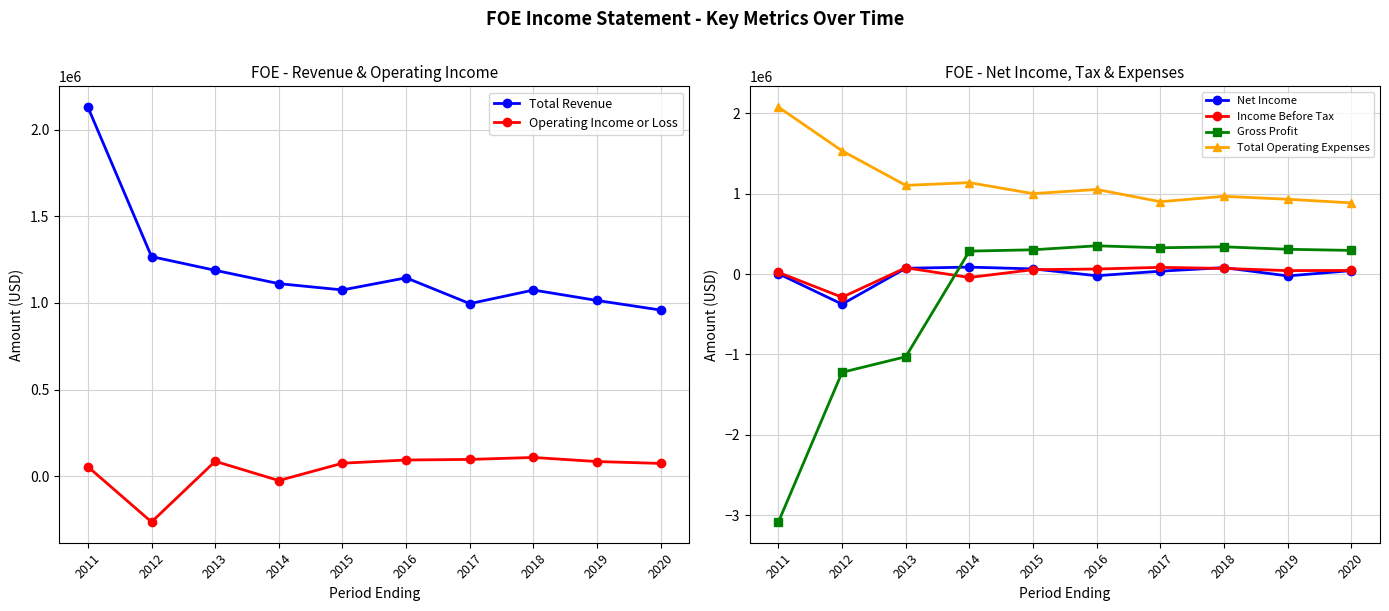

Which category has the lowest value in the Operating Income or Loss series?

2012